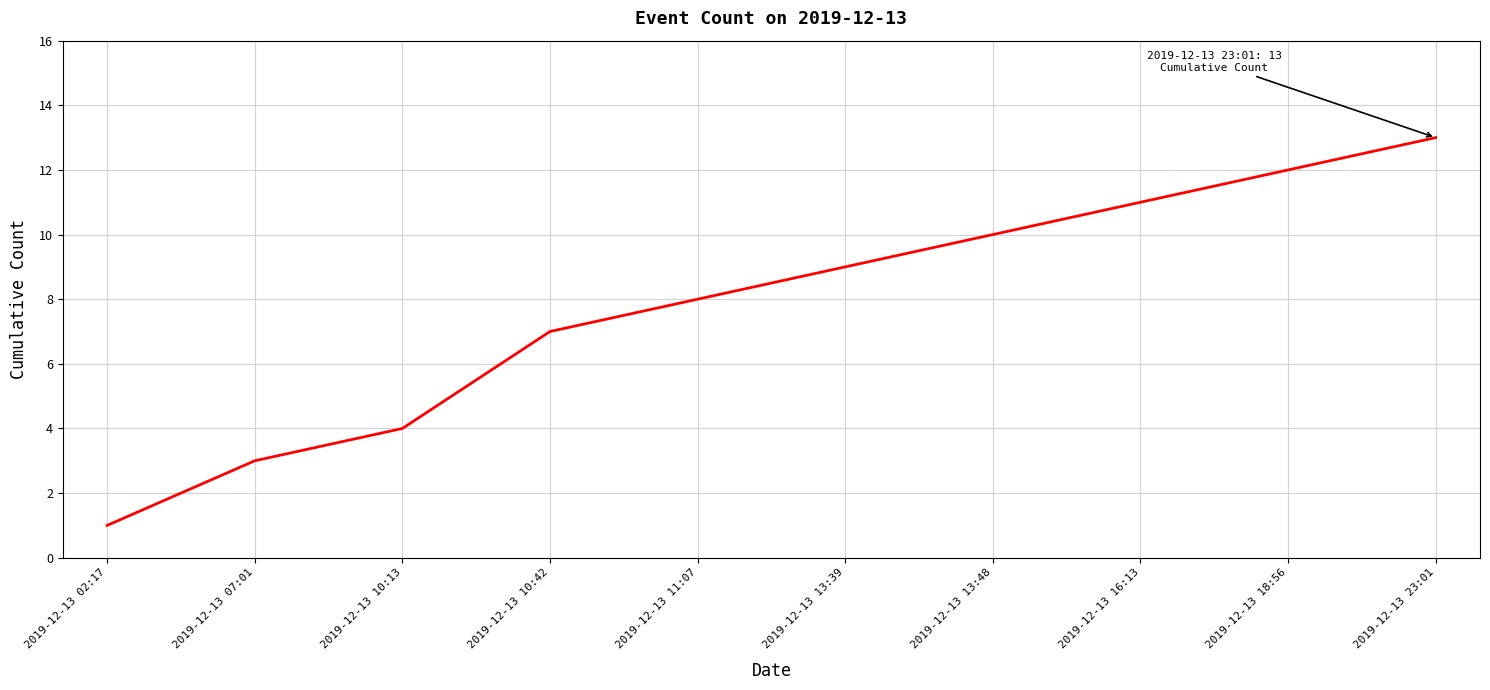

What is the maximum value shown in the chart?

13